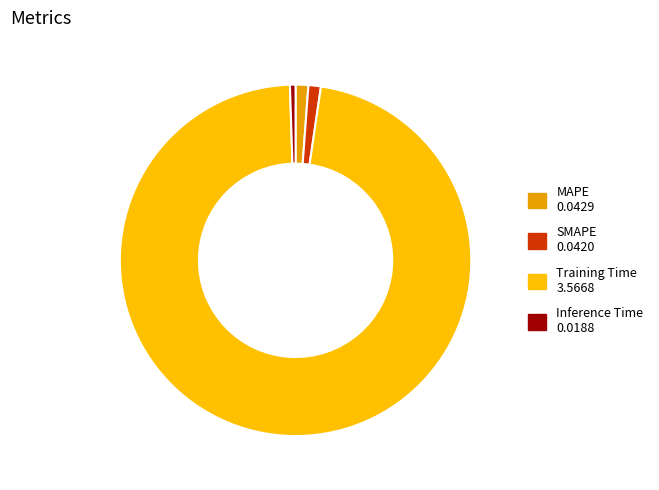

To the nearest percent, what percentage of the pie is Inference Time?

1%